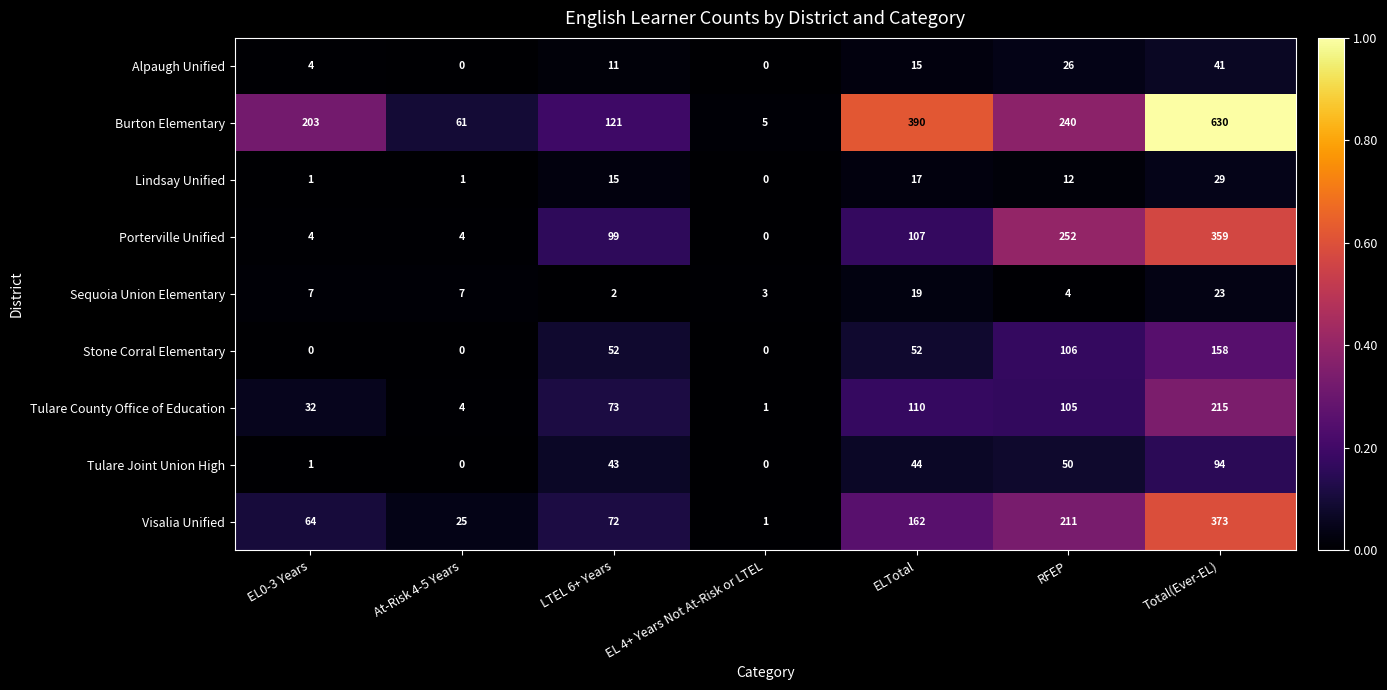

Which series has the largest total across all categories?

Burton Elementary